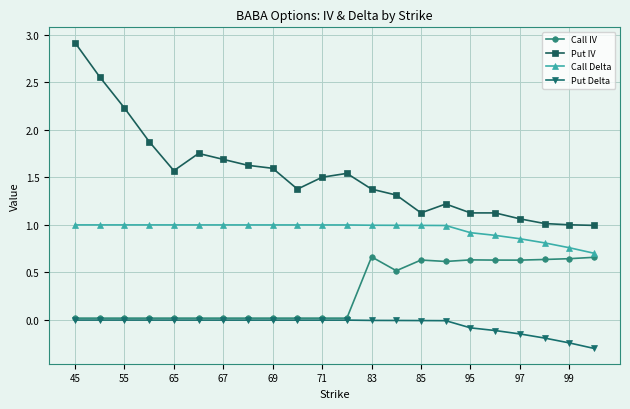

Which series has the widest spread of values?

Put IV